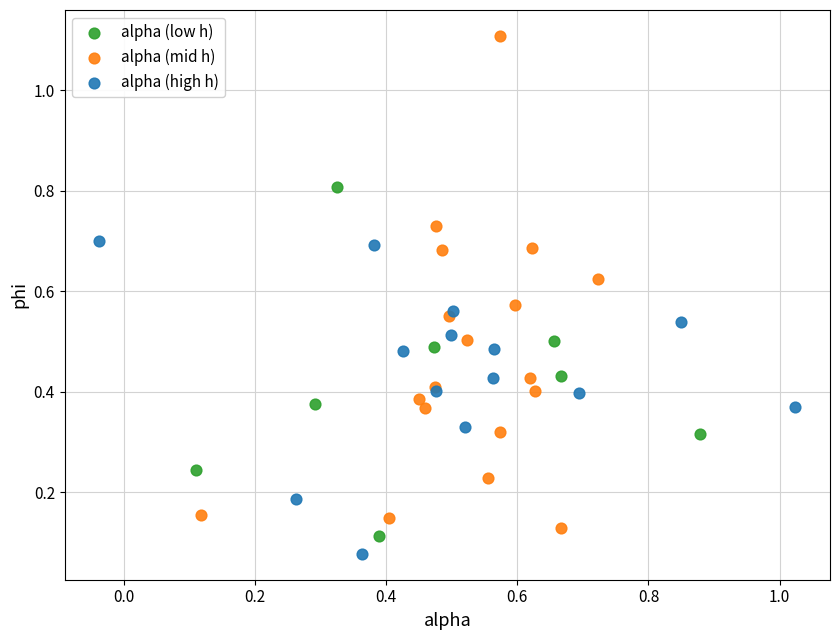

Which series contains the highest Y value?

alpha (mid h)